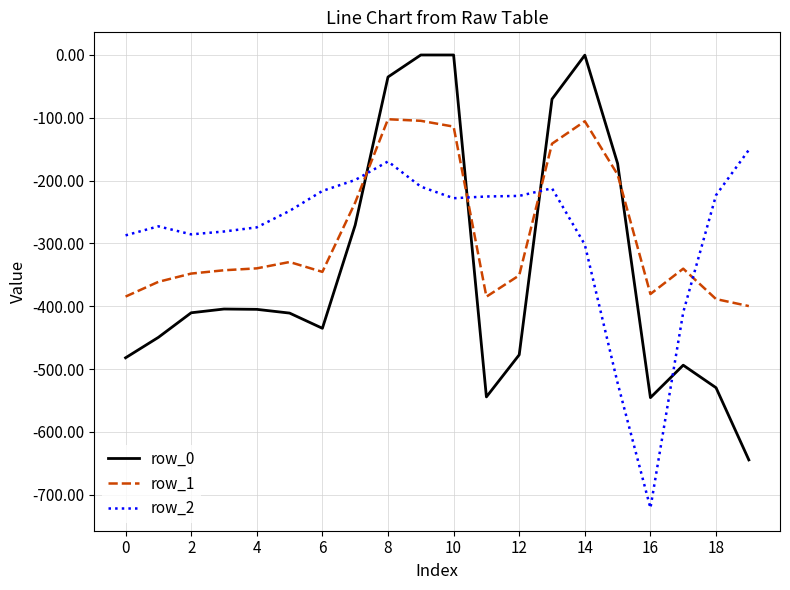

What is the difference between the maximum and second lowest values in the row_0 series?

545.4